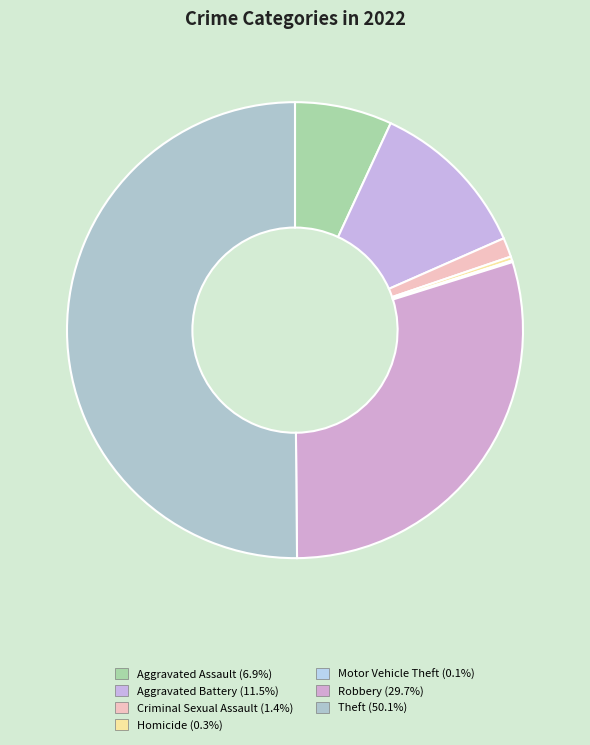

What is the majority slice?

Theft